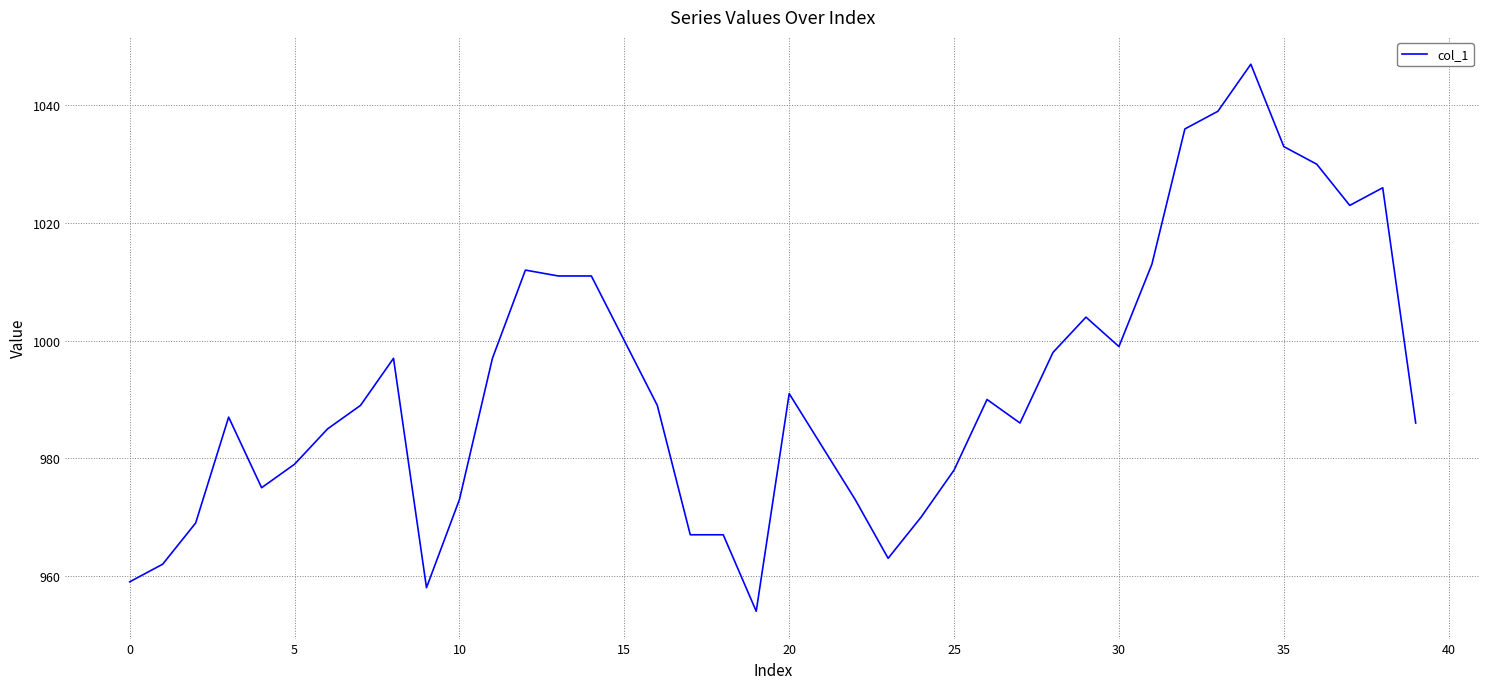

What is the maximum value shown in the chart?

1047